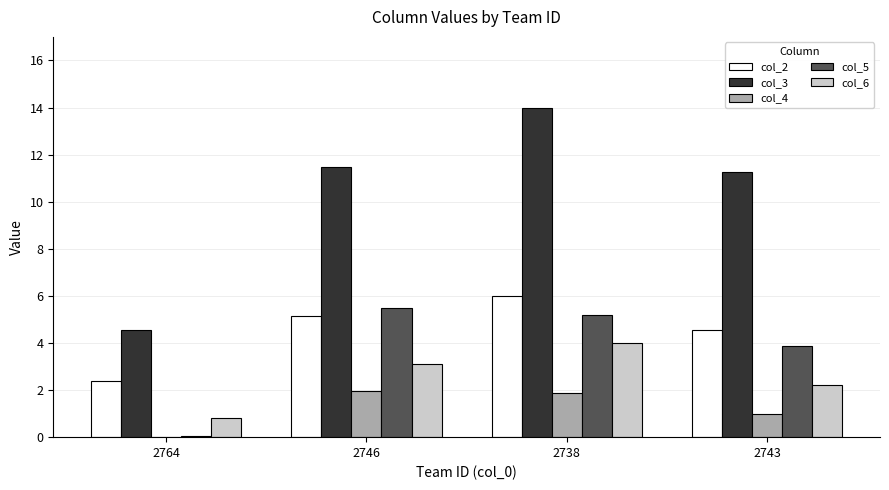

Is the value of col_6 at 2764 greater than the value of col_2 at 2746?

No